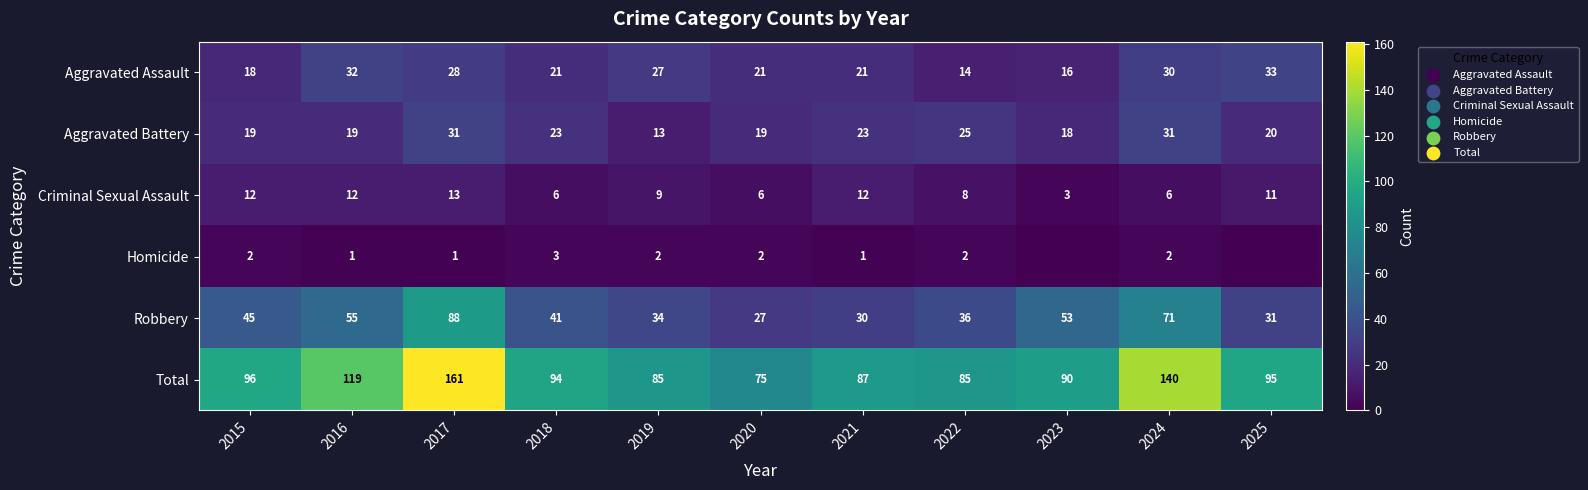

The value of Total at 2018 is 94. True or false?

True